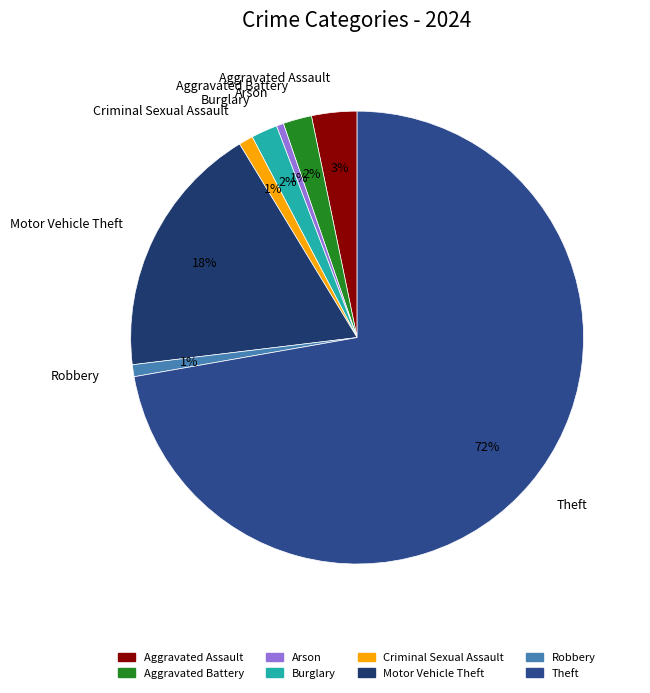

How many segments does this pie chart have?

8